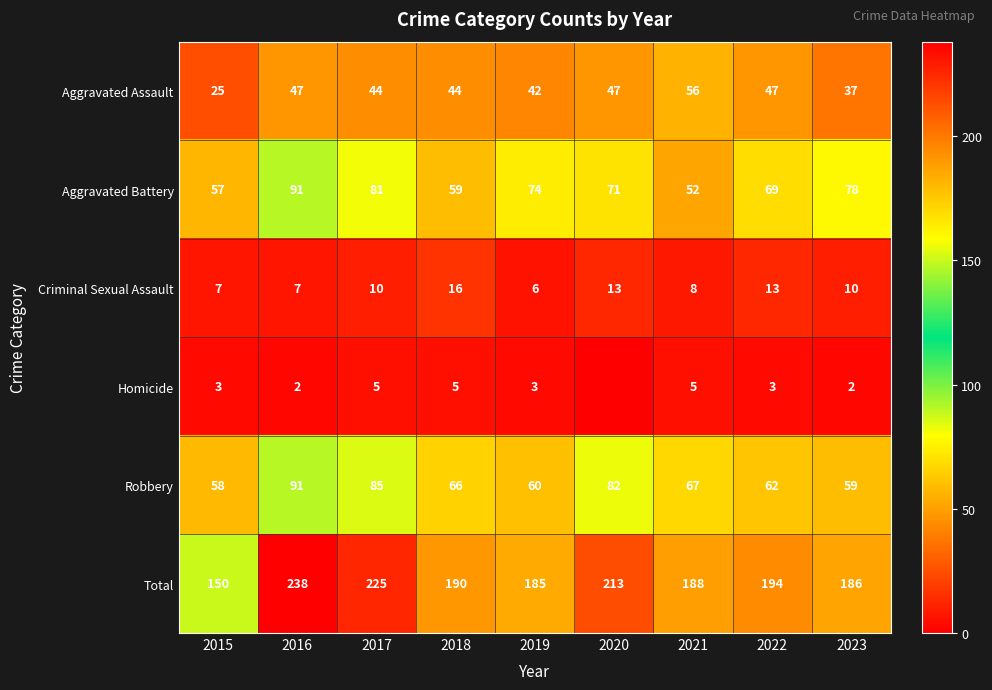

At which label does Aggravated Battery first exceed 71?

2016